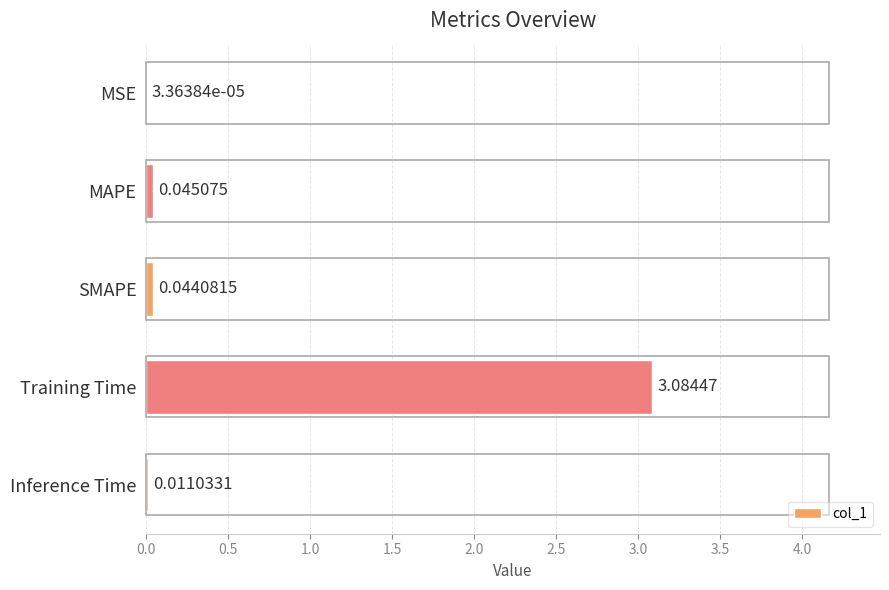

Which label corresponds to the largest value in the chart?

Training Time